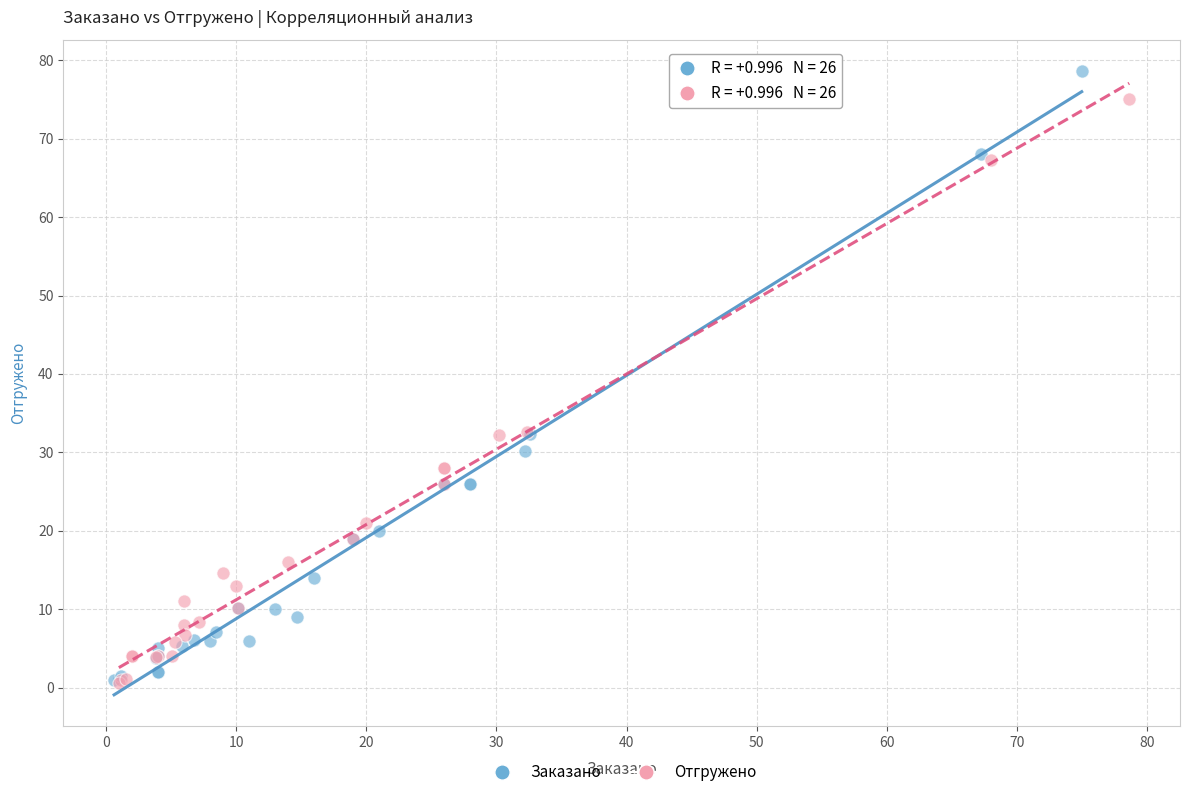

Which series has the largest Y range (max minus min)?

Заказано